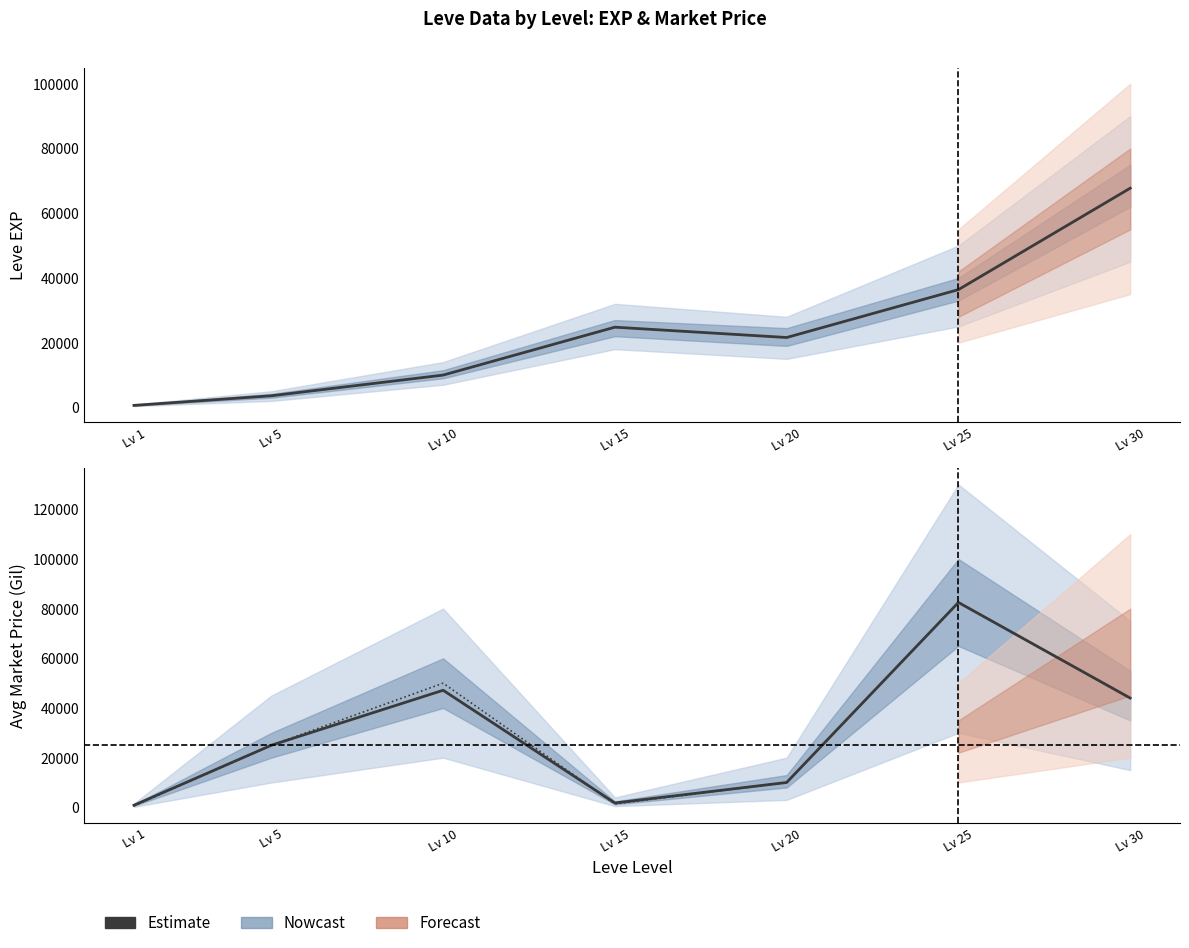

How many times do Estimate and Estimate HQ cross each other?

1